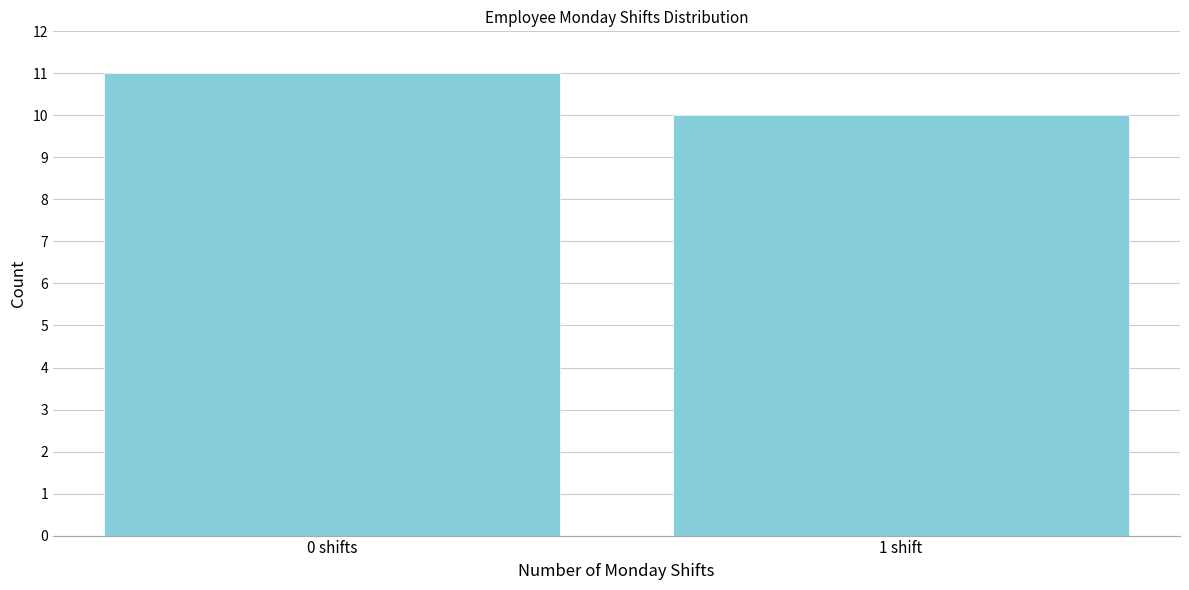

Reading left to right, list all the values displayed in this chart.

11	10